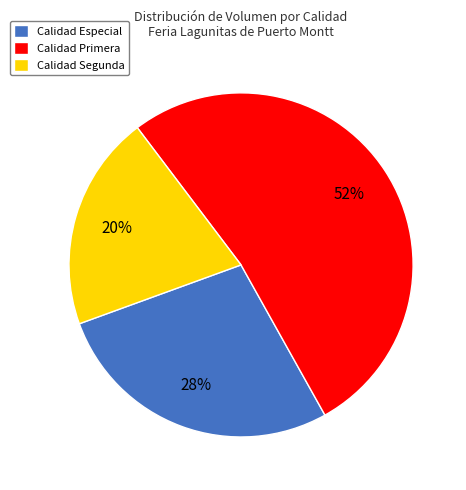

To the nearest percent, what percentage of the pie is Calidad Especial?

28%